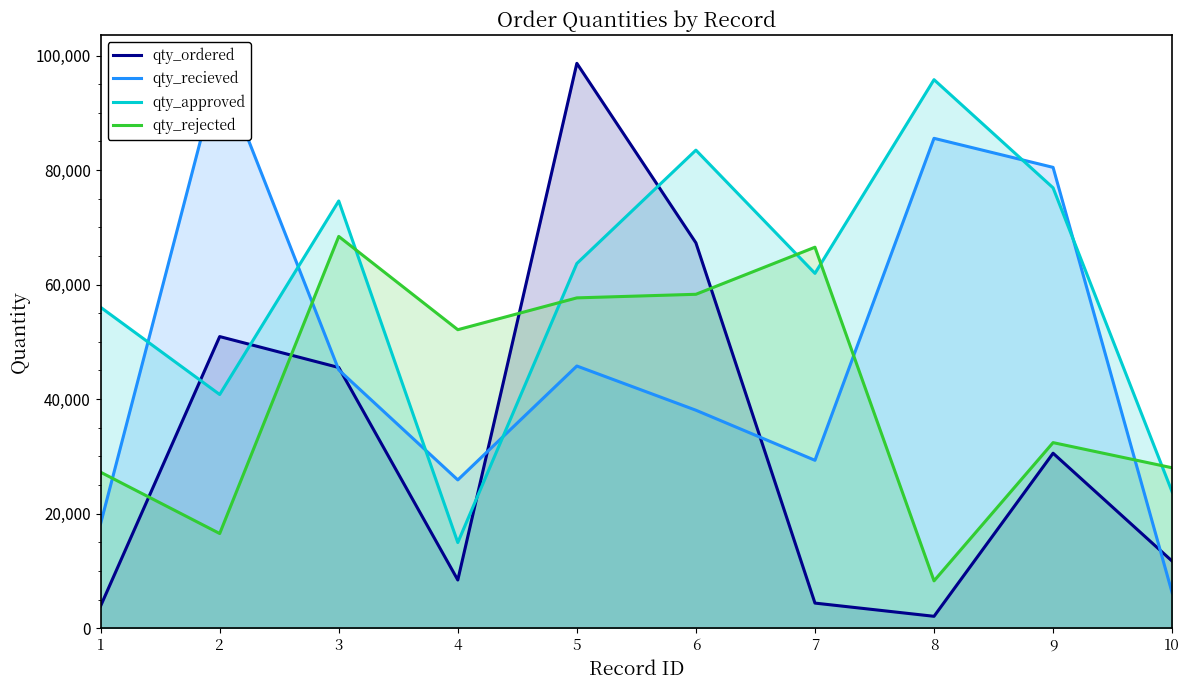

What is the maximum value shown in the chart?

98634